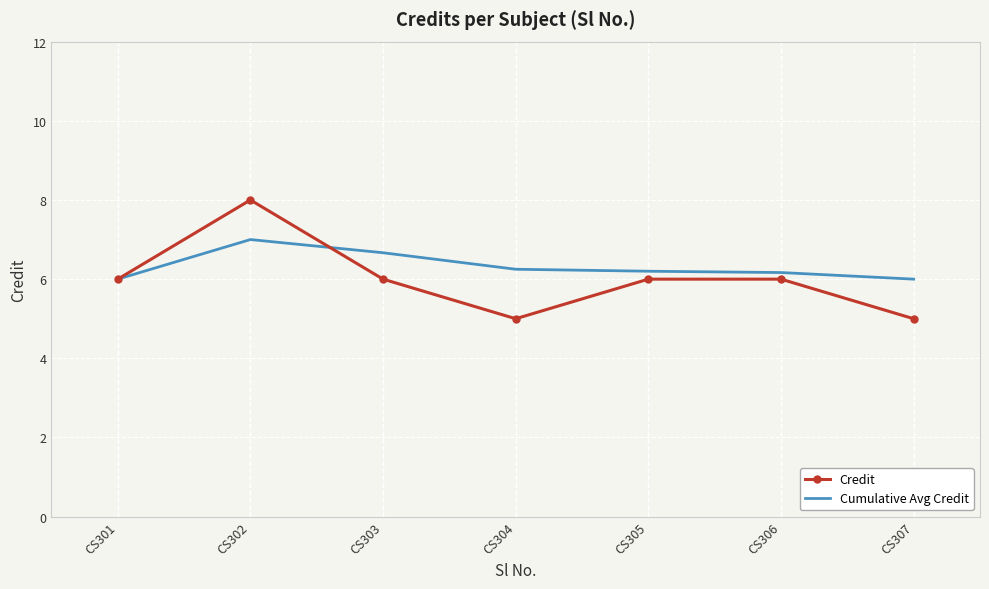

How many Cumulative Avg Credit values are between 6 and 7?

7